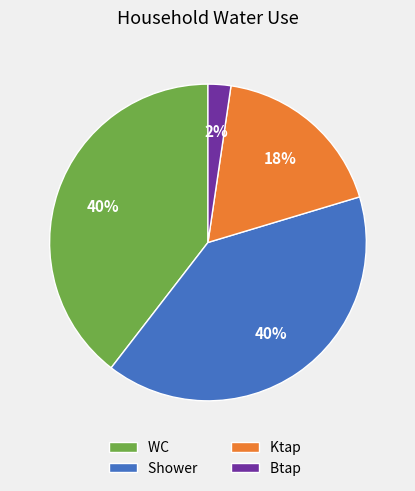

To the nearest percent, what is the difference between the WC and Ktap slice percentages?

22%